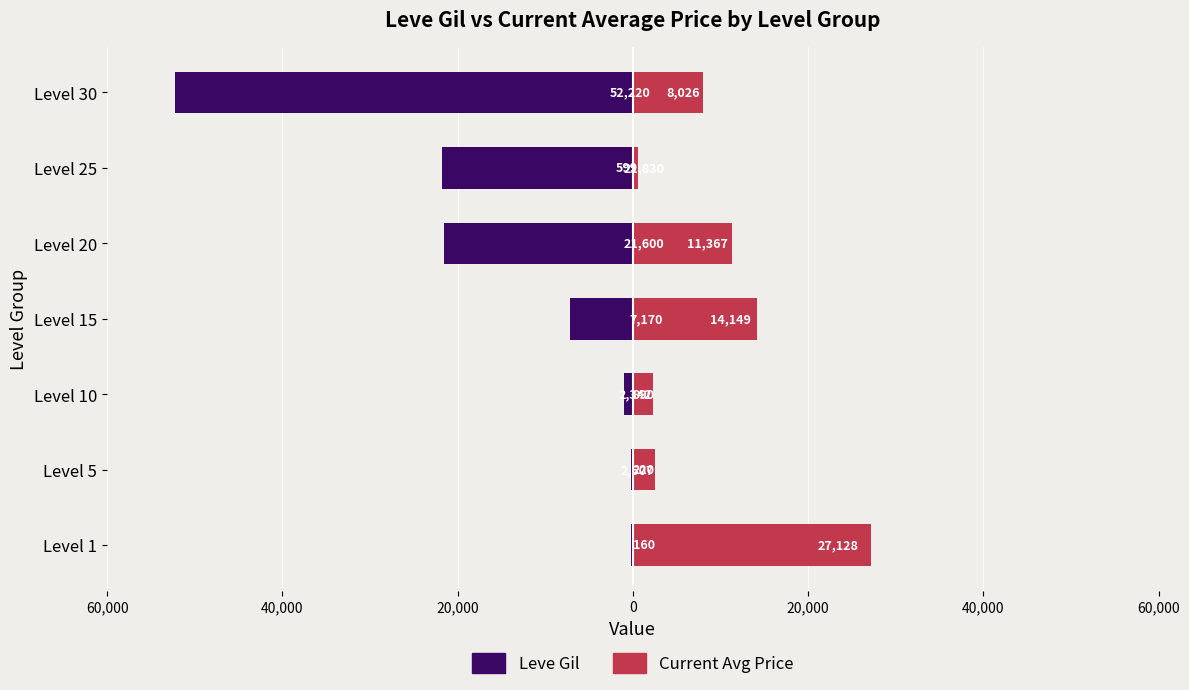

How many bars are there in total?

14